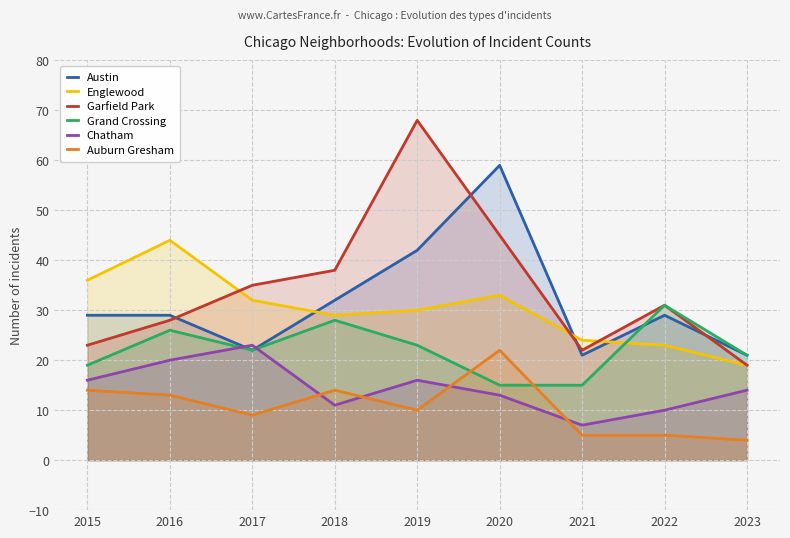

Rank the series by their maximum value, from lowest to highest.

Auburn Gresham, Chatham, Grand Crossing, Englewood, Austin, Garfield Park